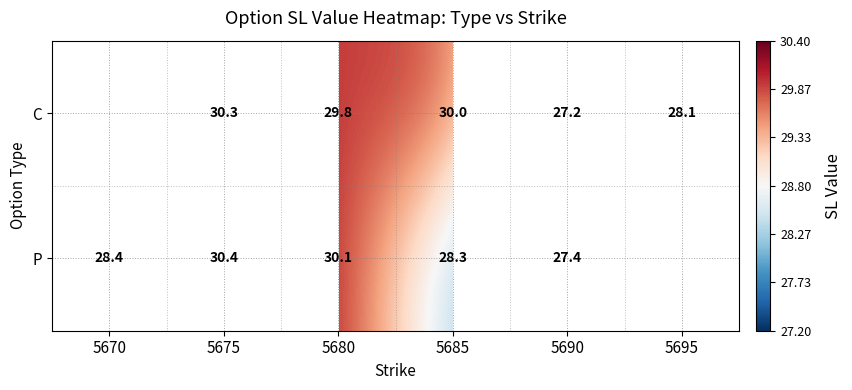

How many data points does each series have?

6